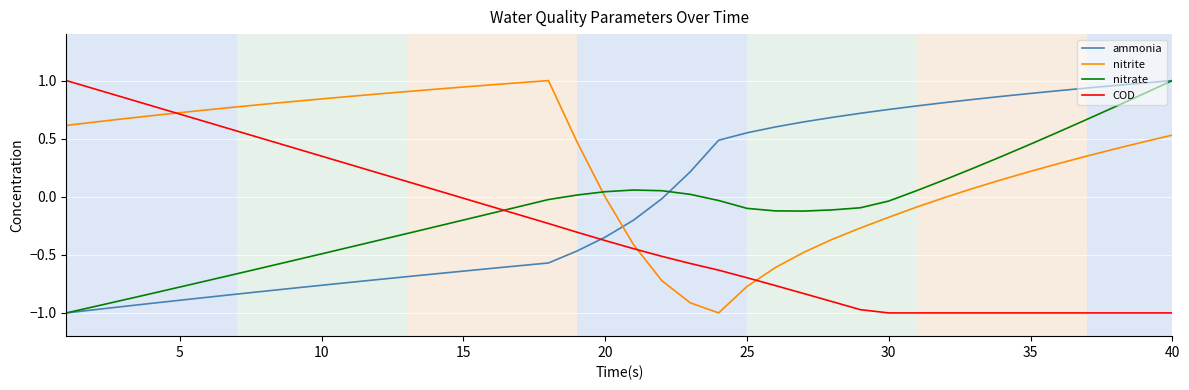

How many negative values does the ammonia series have?

22